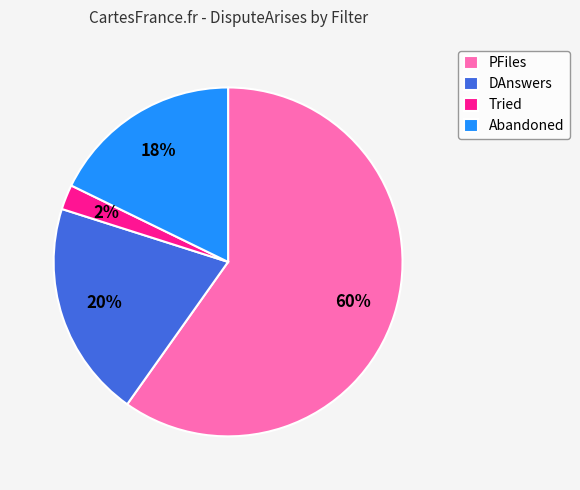

Combined, do Abandoned and DAnswers account for over 50%?

No